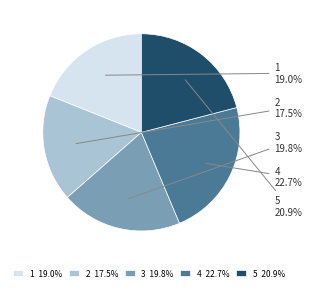

Which has a higher value, 2 or 5?

5